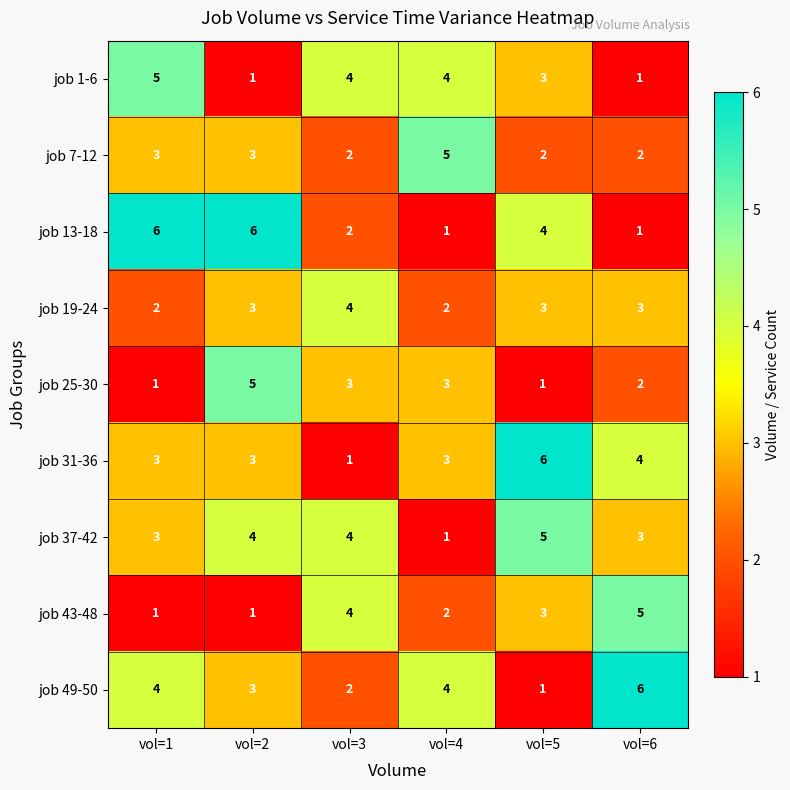

How many categories are shown in the chart?

6